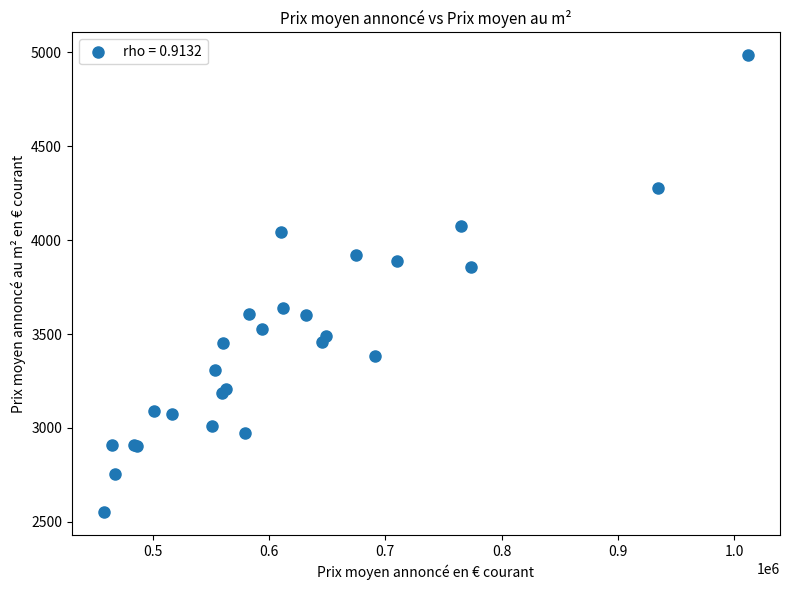

What Y value in the scatter plot is closest to 3767?

3859.0